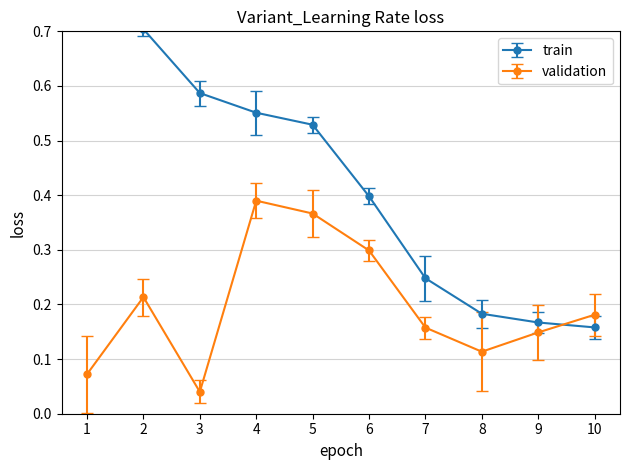

List the labels in order of value, largest first.

4, 5, 6, 2, 10, 7, 9, 8, 1, 3